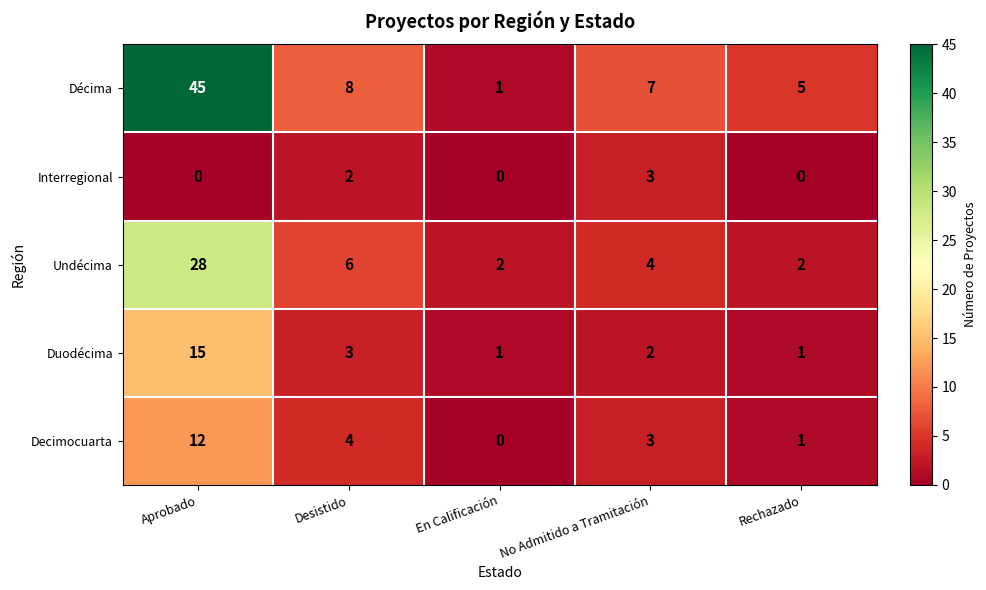

What is the total value across all series at Desistido?

23